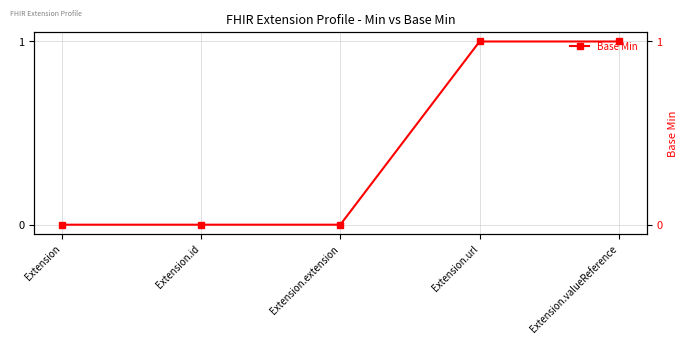

What is the difference between the values at Extension.id and Extension.valueReference?

1